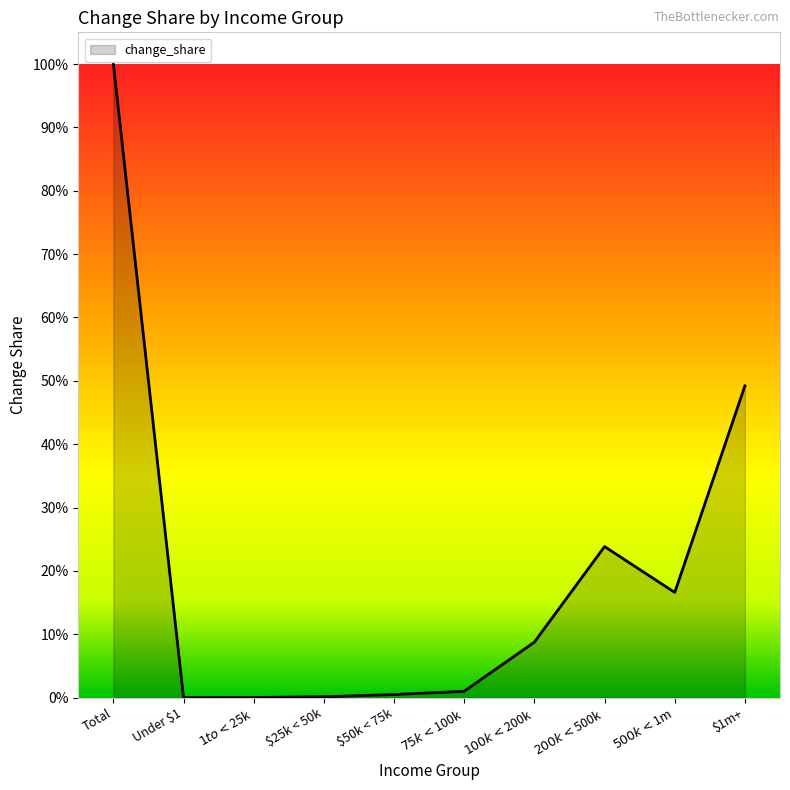

Does the chart have visible grid lines?

No